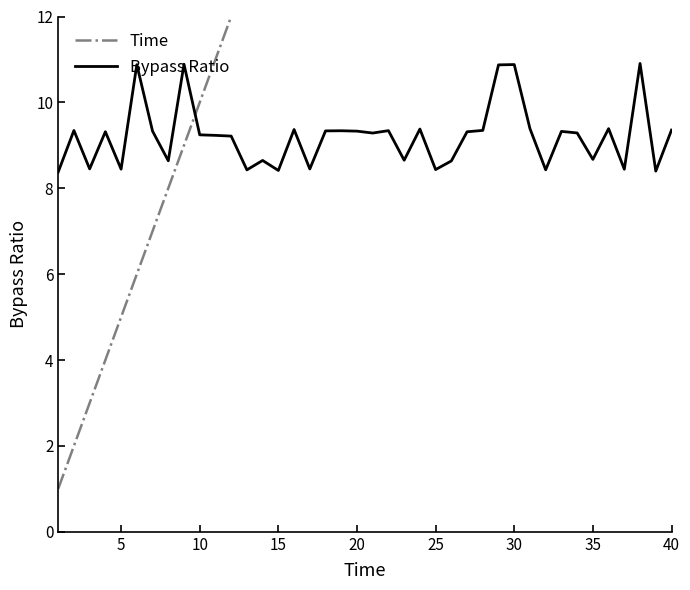

What is the lowest value of the Bypass Ratio series?

8.4